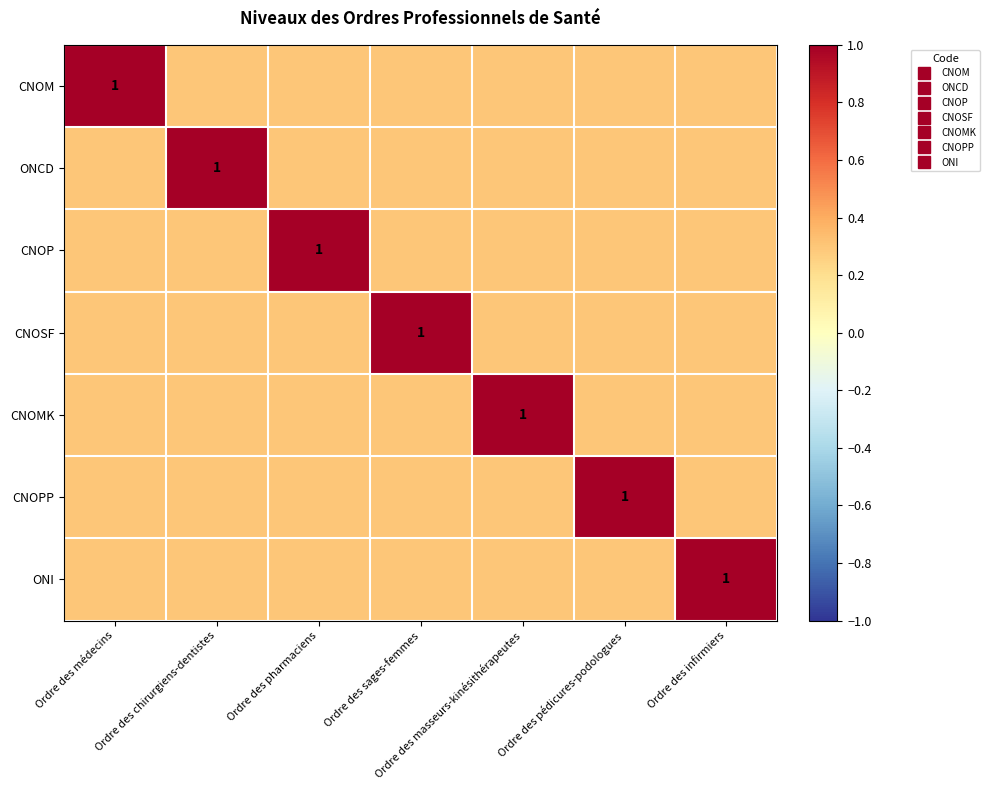

The ONCD series shows 0.3 at Ordre des médecins. True or false?

True